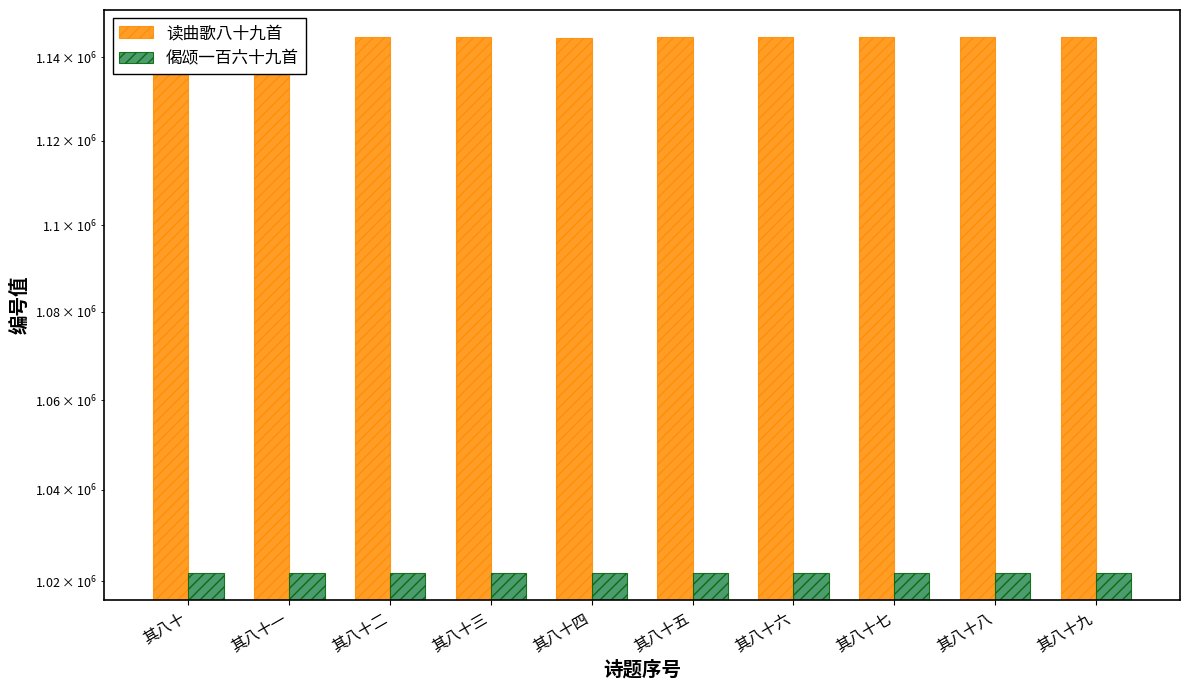

Is the value of 读曲歌八十九首 at 其八十九 greater than the value of 偈颂一百六十九首 at 其八十?

Yes